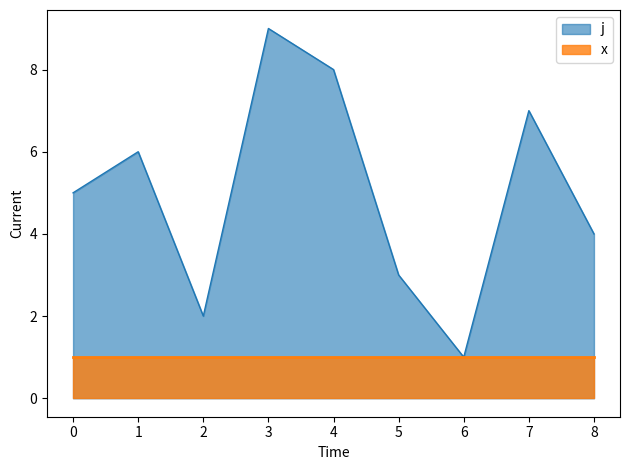

What is the difference between the maximum and minimum values?

8